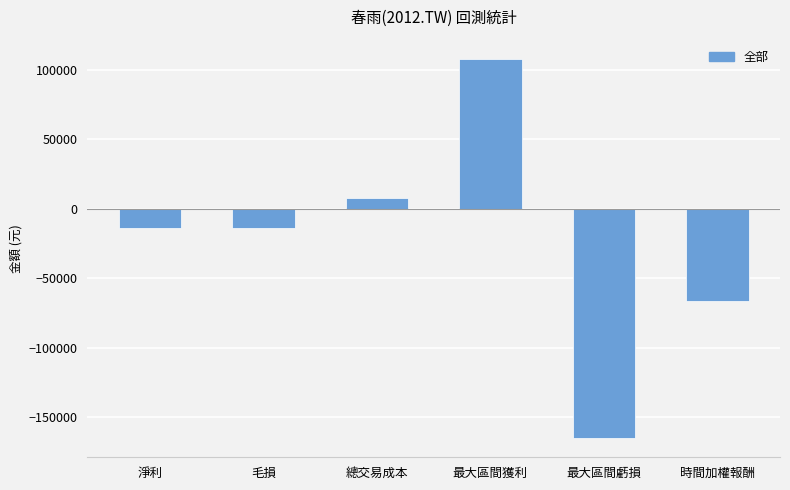

Reading left to right, extract all data points from this chart.

-13563	-13563	7963	108013	-165200	-66347